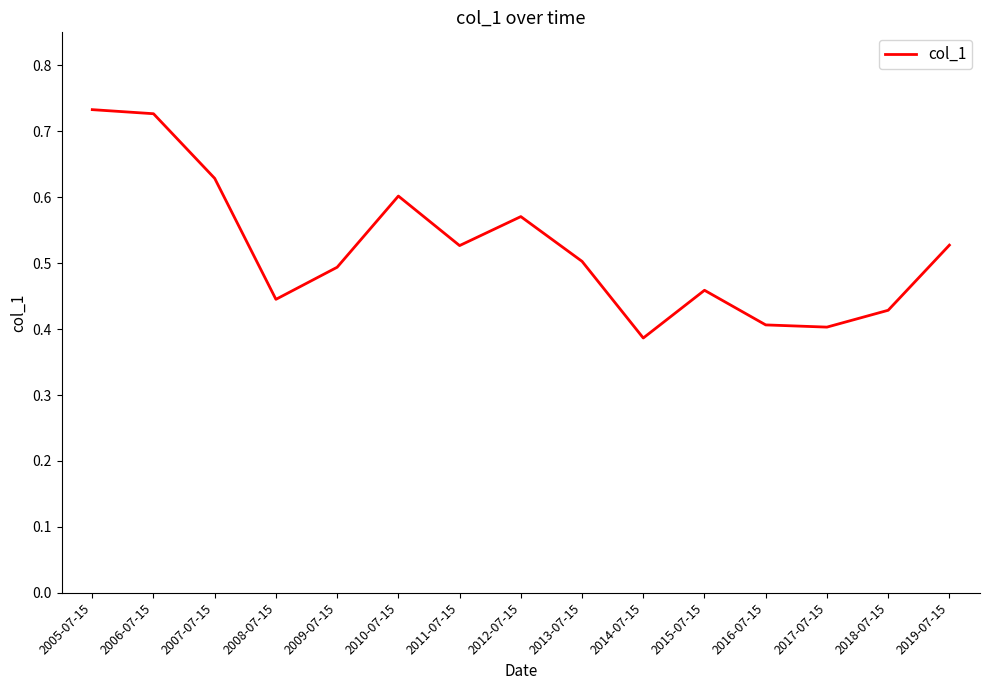

How many lines are shown in the chart?

1